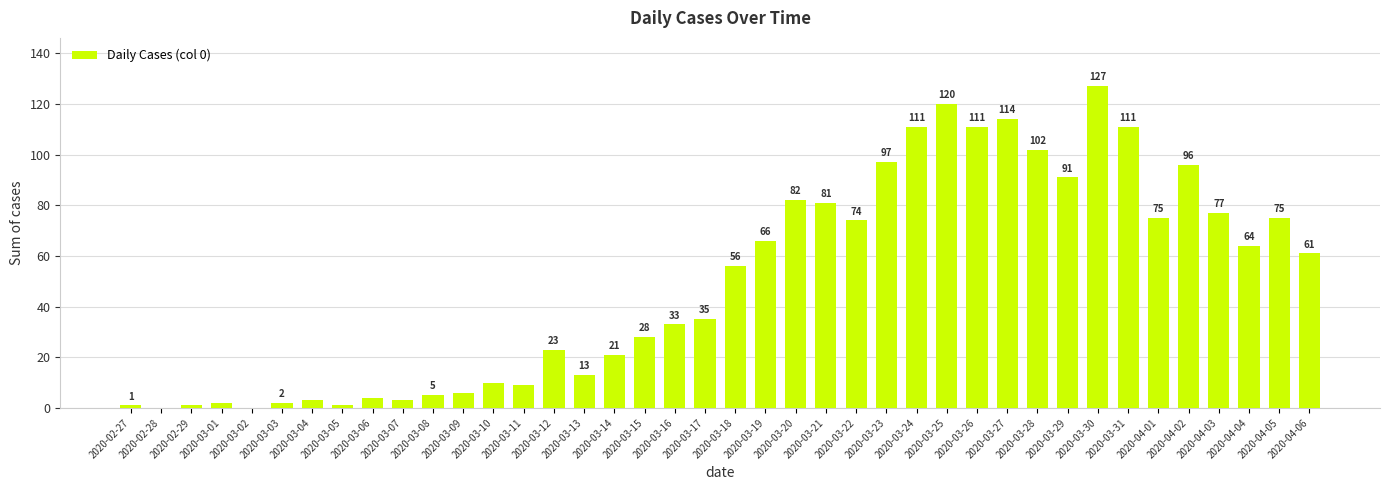

Where is the data nearest to the value 63?

2020-04-04